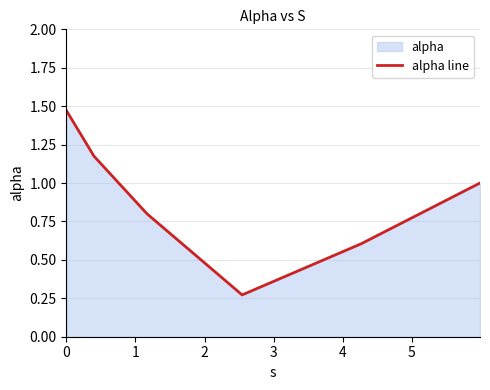

True or false: the data has more than 0 interior local peaks.

False